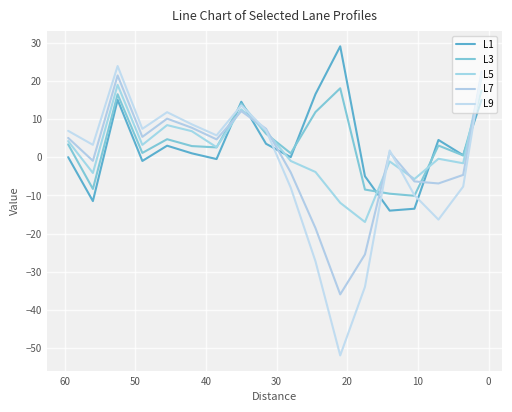

List the series in order of their peak value, lowest first.

L3, L5, L7, L9, L1